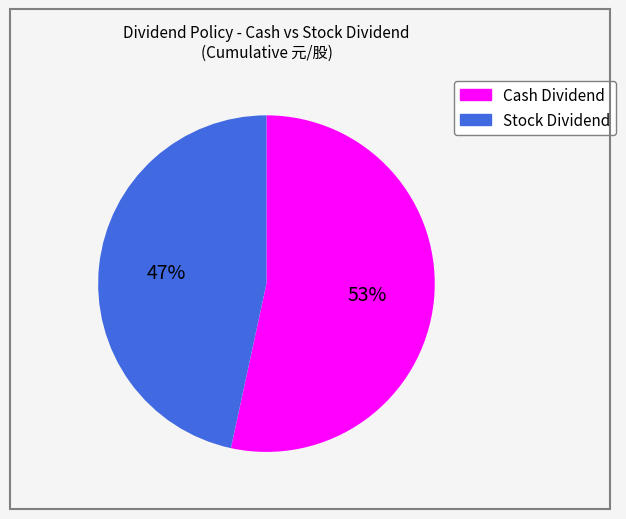

Is there any slice that represents more than half of the pie?

Yes